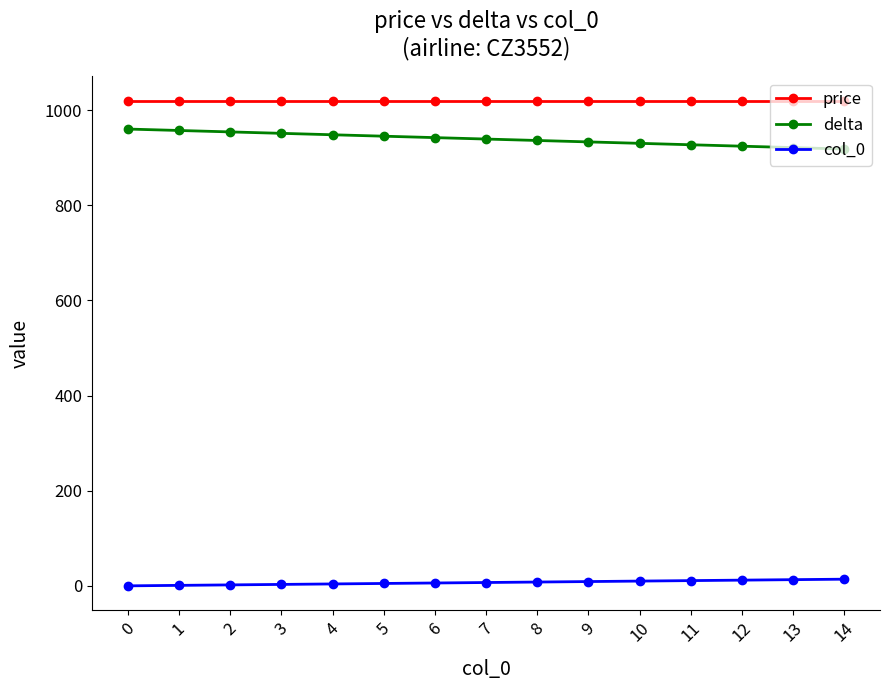

List the series in order of their peak value, lowest first.

col_0, delta, price